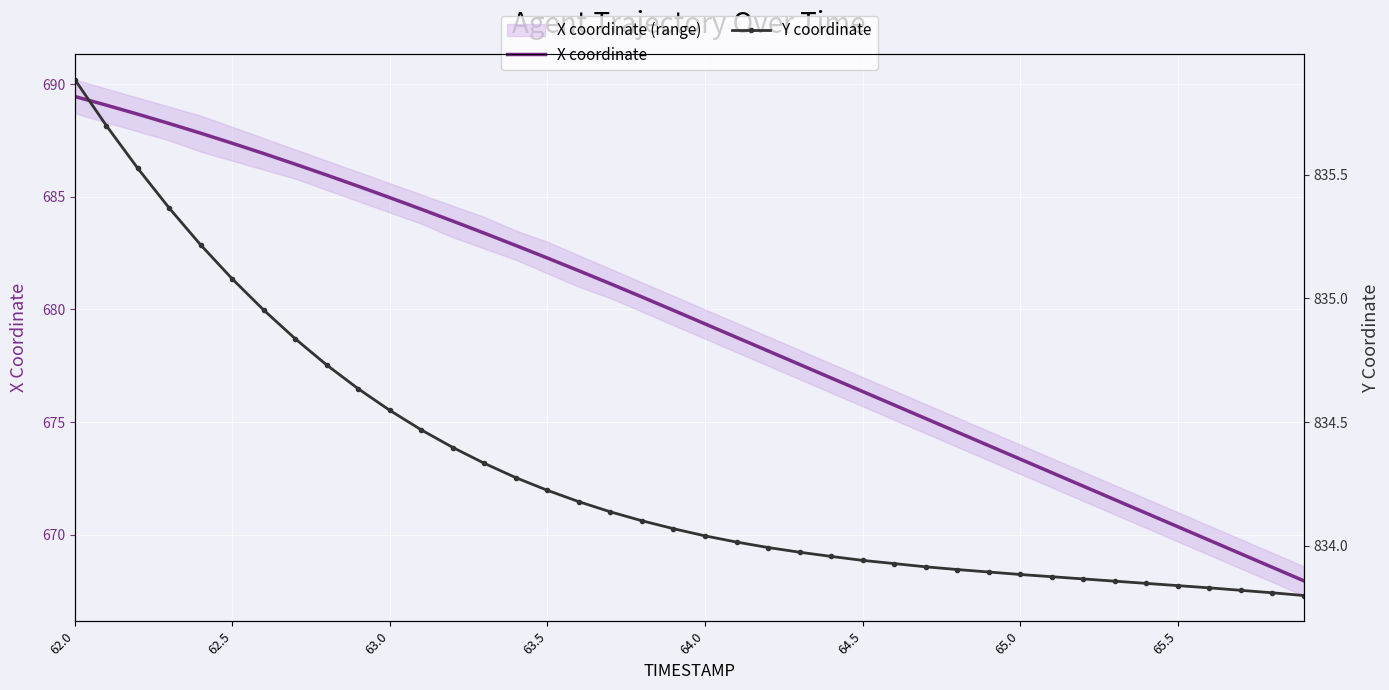

What are all the series names shown in the legend?

X coordinate, Y coordinate